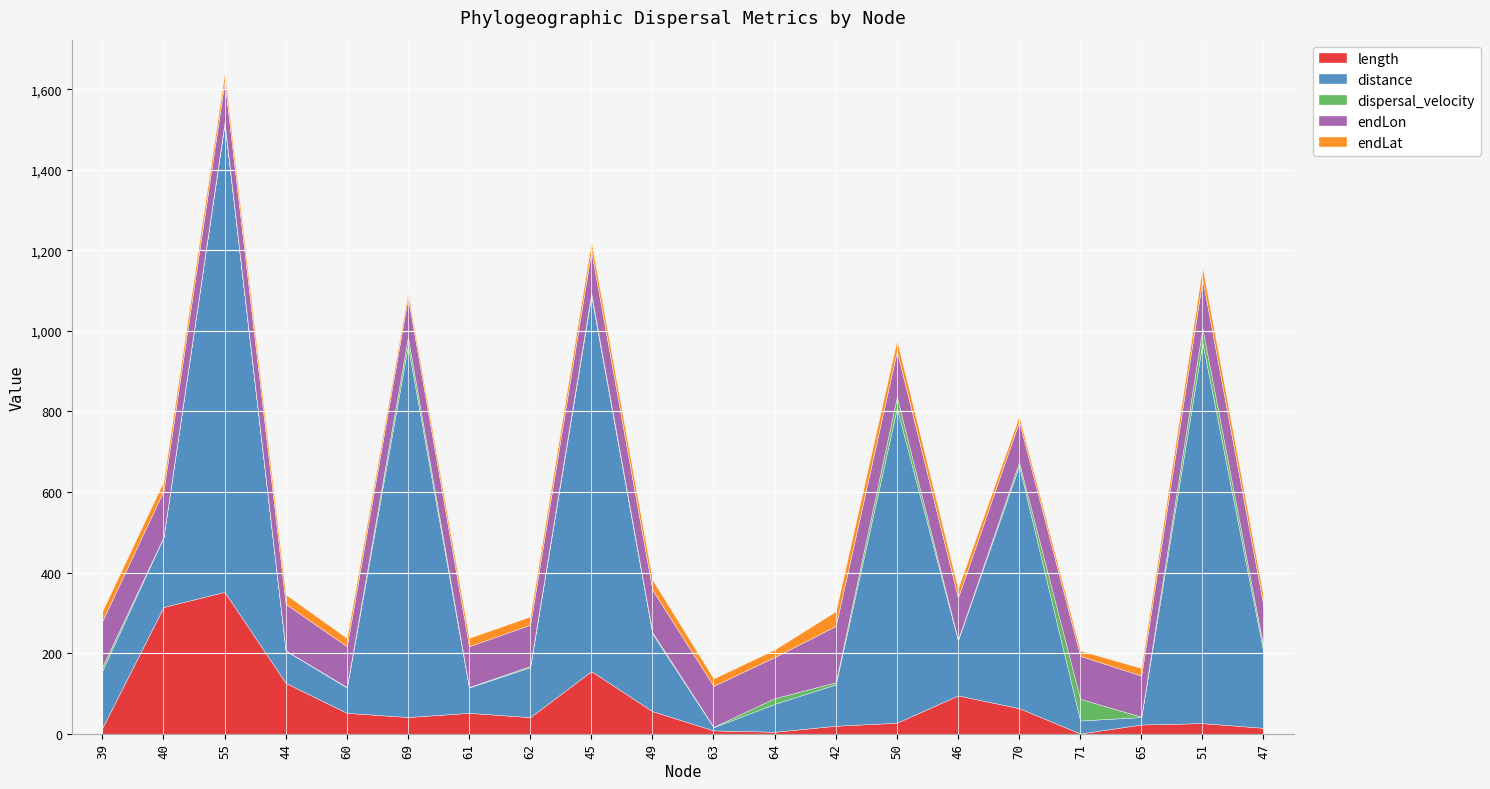

Reading right to left, list all the values displayed in this chart.

length: 47=14.6	51=26.3	65=22.9	71=0.6	70=63.5	46=95.1	50=27.3	42=19.8	64=4.9	63=8.3	49=56.0	45=155.3	62=41.1	61=51.8	69=41.4	60=51.8	44=126.0	55=352.2	40=314.6	39=14.8
distance: 47=187.2	51=944.8	65=18.5	71=32.3	70=601.5	46=137.0	50=781.1	42=102.8	64=69.2	63=7.9	49=192.4	45=932.0	62=124.0	61=62.9	69=921.5	60=62.9	44=80.2	55=1162.7	40=173.3	39=142.3
dispersal_velocity: 47=12.8	51=35.9	65=0.8	71=53.8	70=9.5	46=1.4	50=28.6	42=5.2	64=14.2	63=0.9	49=3.4	45=6.0	62=3.0	61=1.2	69=22.2	60=1.2	44=0.6	55=3.3	40=0.6	39=9.6
endLon: 47=102.6	51=122.1	65=102.2	71=106.4	70=100.8	46=104.4	50=113.1	42=139.8	64=102.2	63=101.6	49=105.6	45=105.5	62=102.4	61=101.2	69=98.4	60=101.2	44=115.2	55=101.4	40=114.6	39=113.6
endLat: 47=22.3	51=29.9	65=18.8	71=13.5	70=13.6	46=22.7	50=27.0	42=36.5	64=18.6	63=18.6	49=25.1	45=23.4	62=20.6	61=20.7	69=12.3	60=20.7	44=23.8	55=21.3	40=23.3	39=24.6